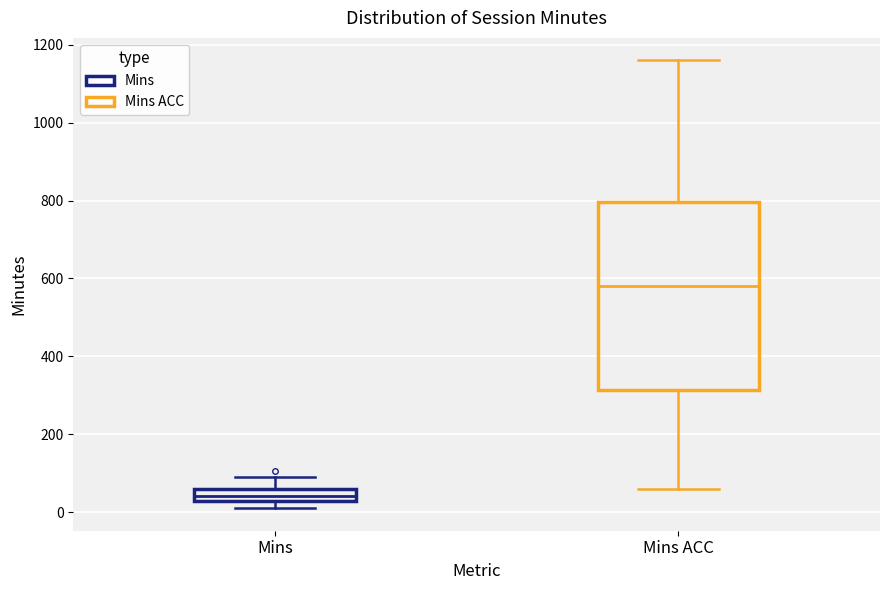

Which box is the tallest, from its lower edge to its upper edge?

Mins ACC